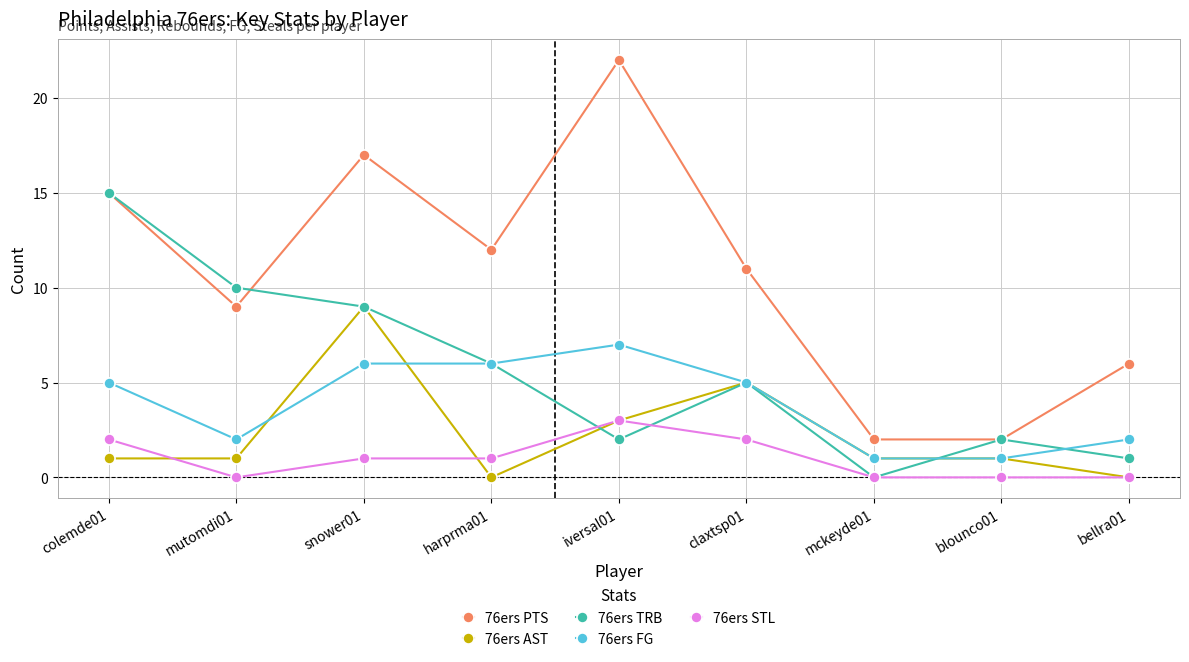

Between which two adjacent categories do 76ers AST and 76ers FG first intersect?

mutomdi01 and snower01